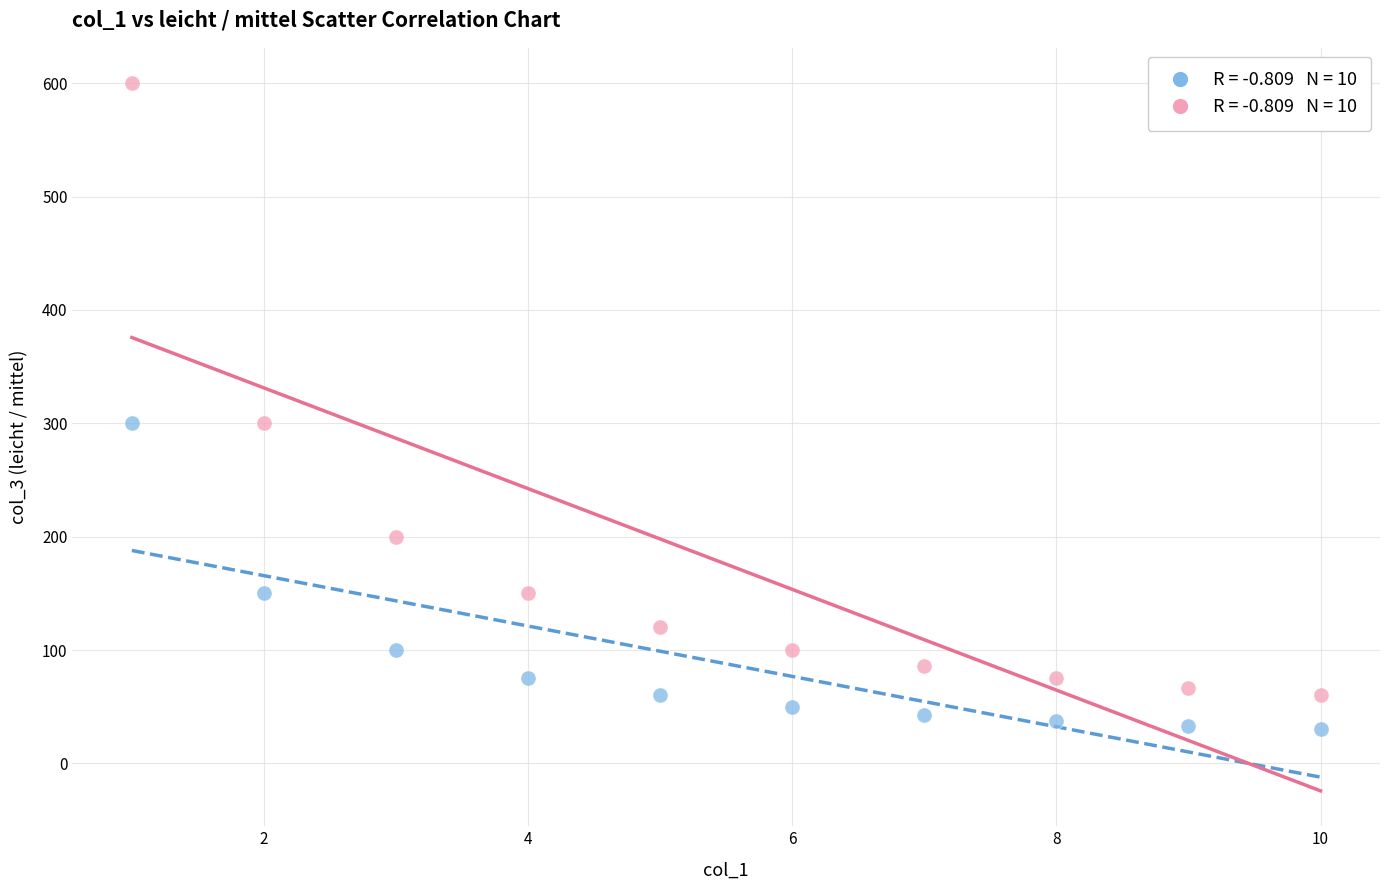

Across all data points, what is the range of Y values (max minus min)?

570.0